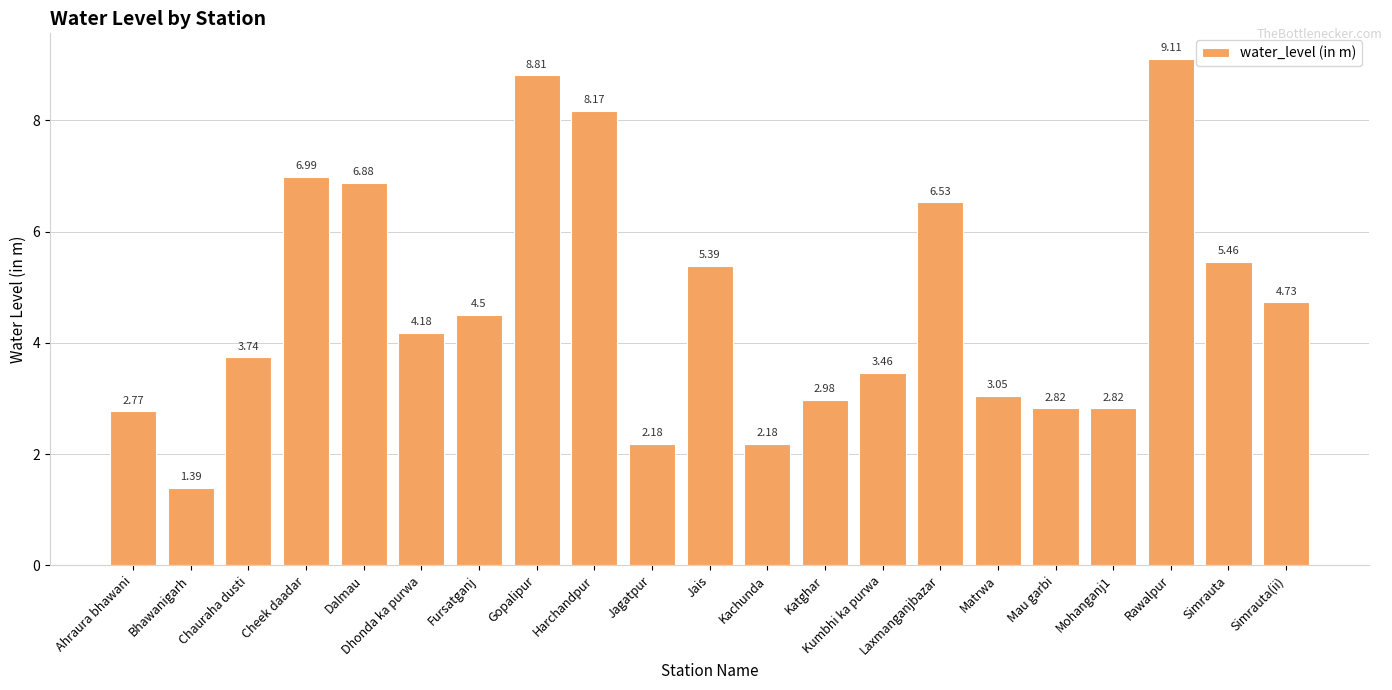

What is the difference between the maximum and minimum values?

7.7